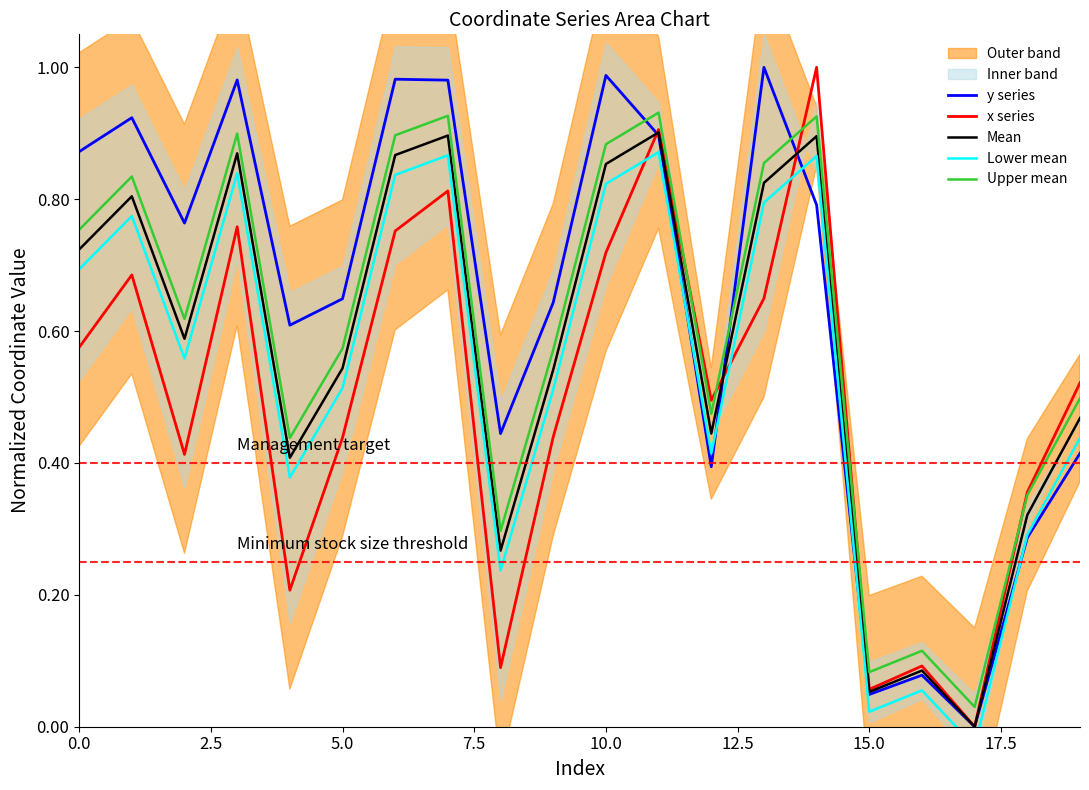

The value of Mean at 13 is 0.2. True or false?

False